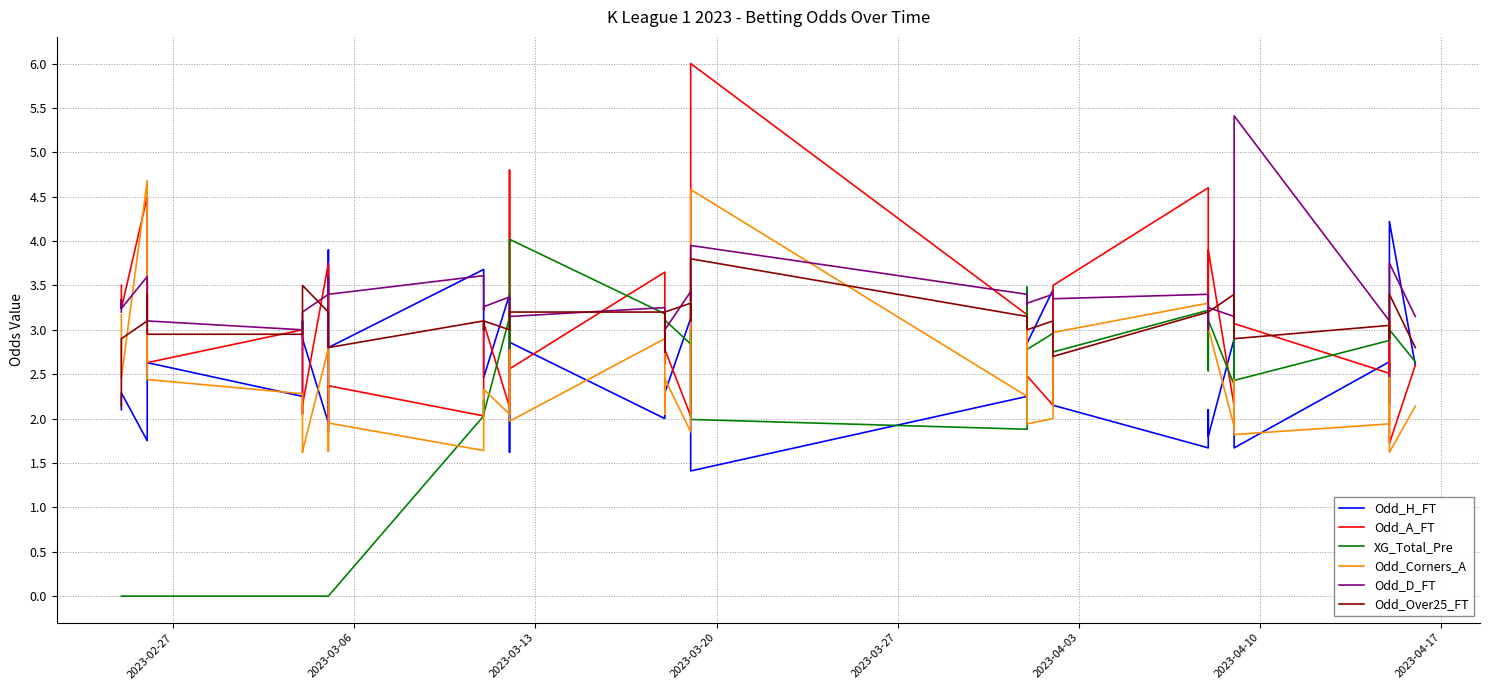

What is the average value of the Odd_A_FT series?

3.0